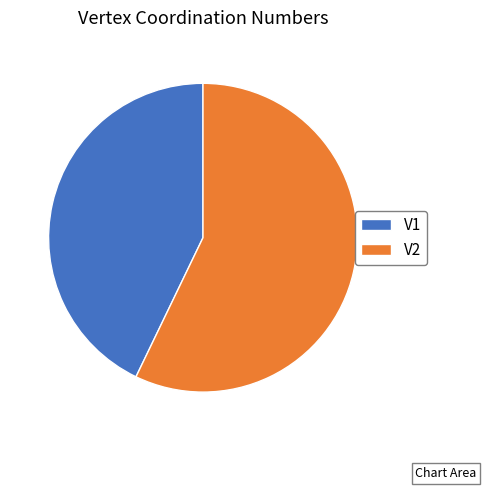

Is the sum of V2 and V1 greater than half?

Yes